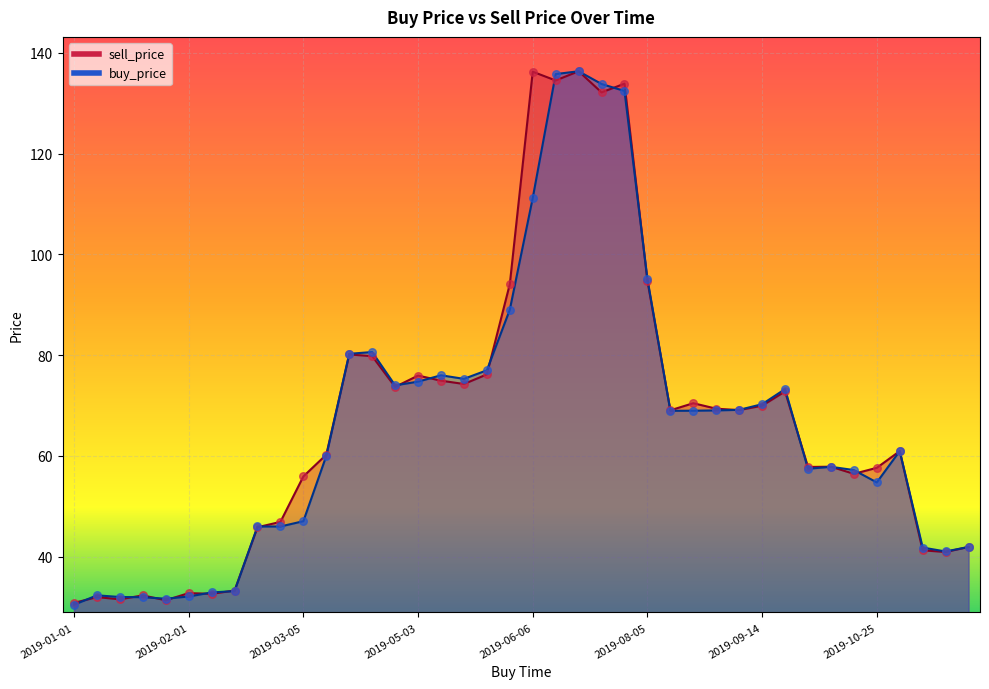

What are all the series names shown in the legend?

sell_price, buy_price